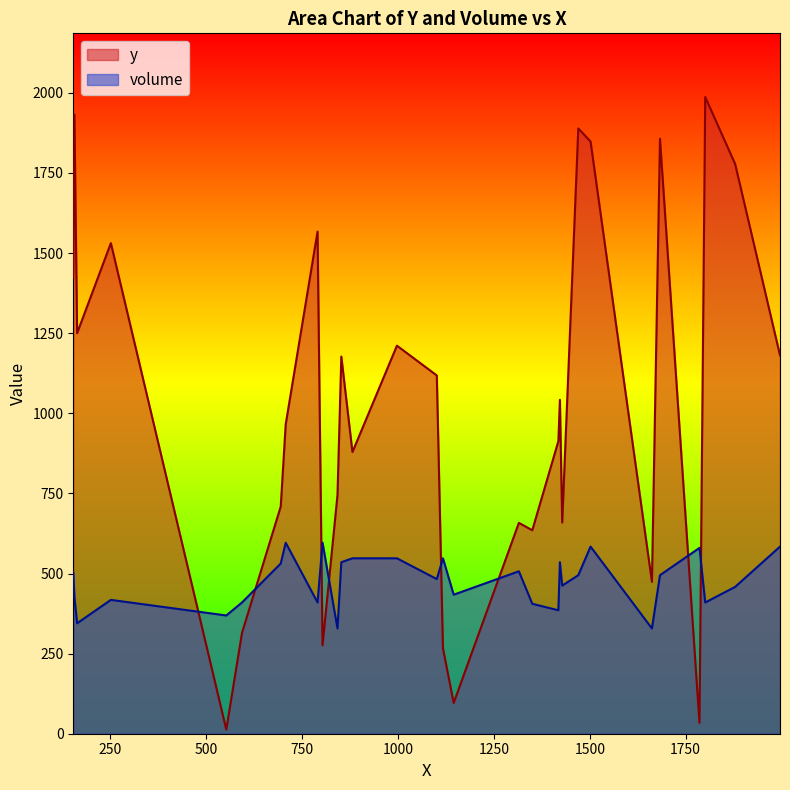

What is the highest value of the volume series?

596.1